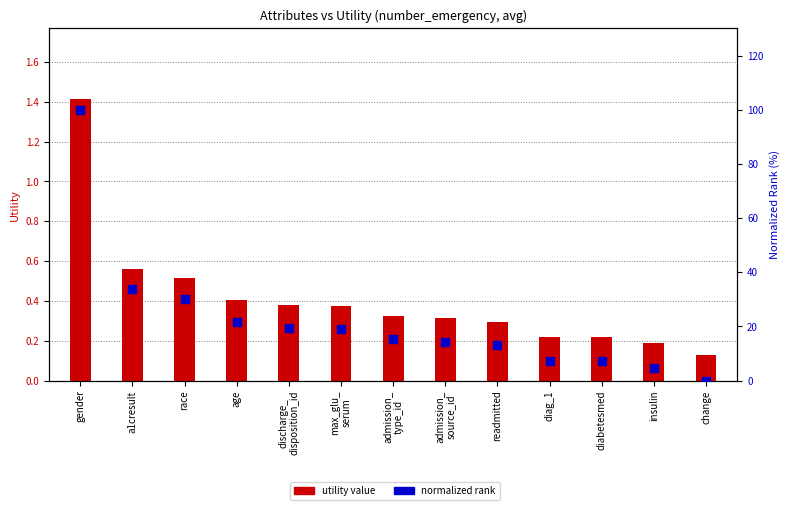

At how many categories does at least one series exceed 69?

1